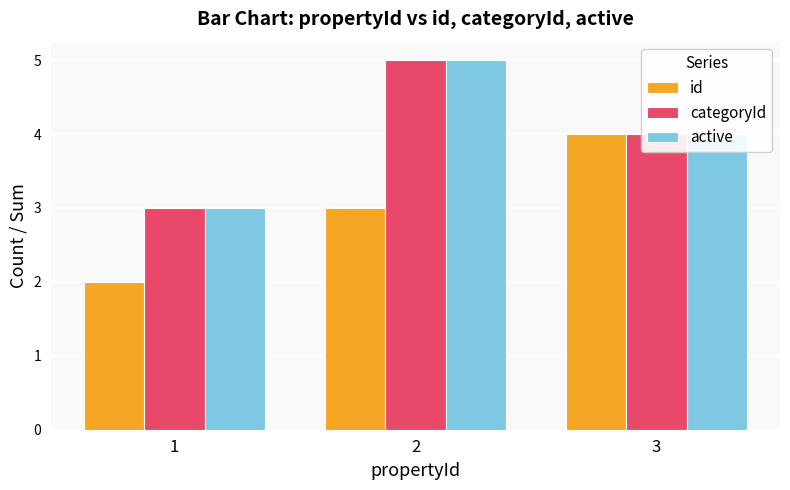

What is the maximum value for active?

5